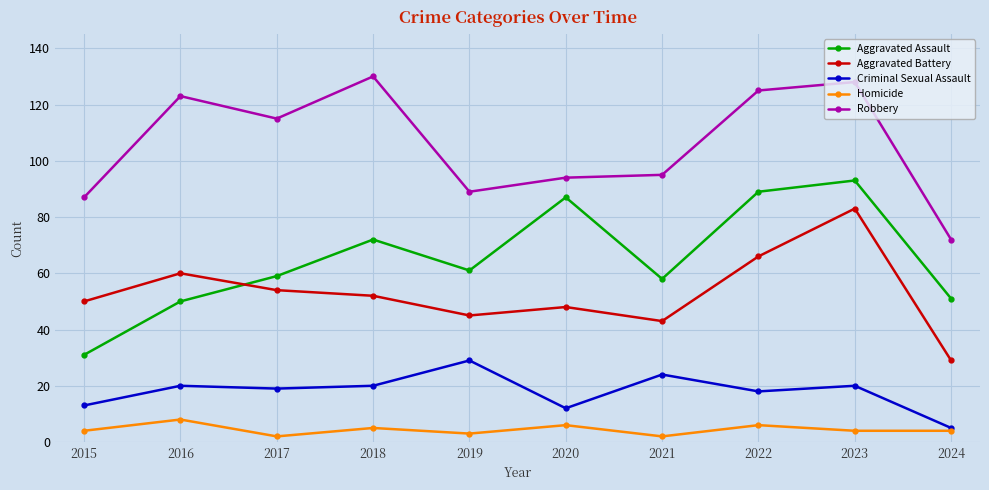

What value does the Homicide series have at 2015?

4